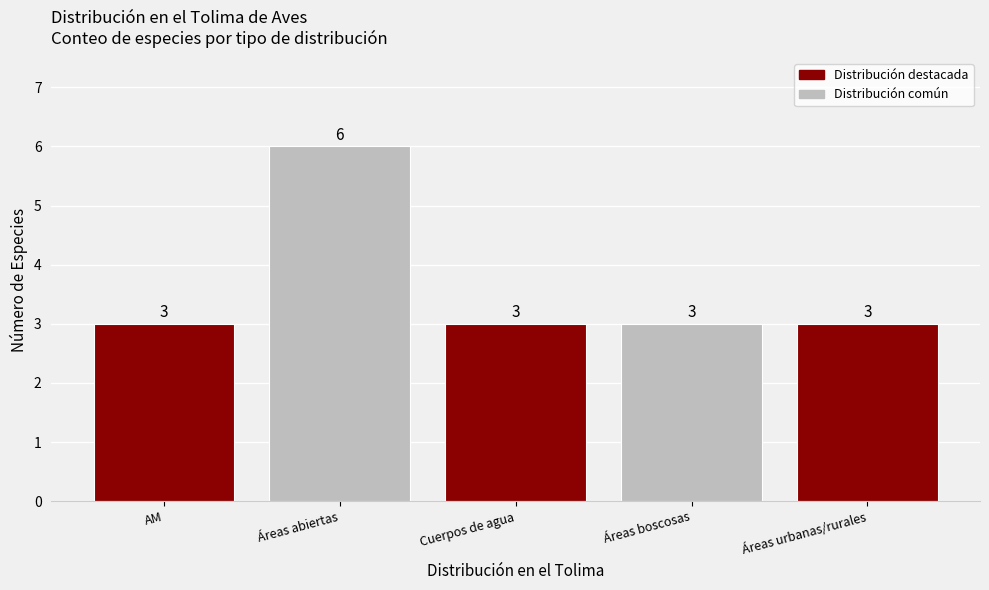

What value does the data have at Áreas urbanas/rurales?

3